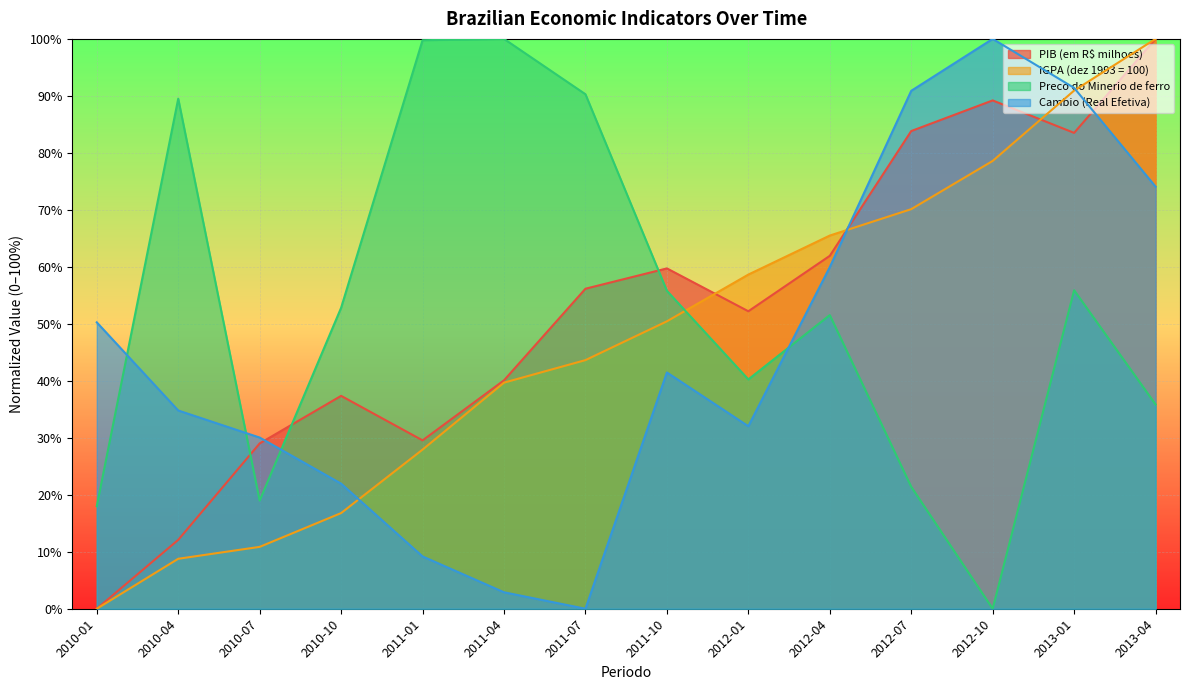

True or false: Cambio (Real Efetiva) and IGPA (dez 1993 = 100) intersect in this chart.

True